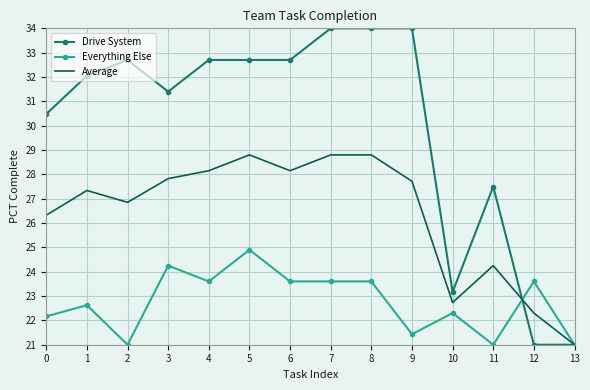

True or false: Everything Else and Average intersect in this chart.

True